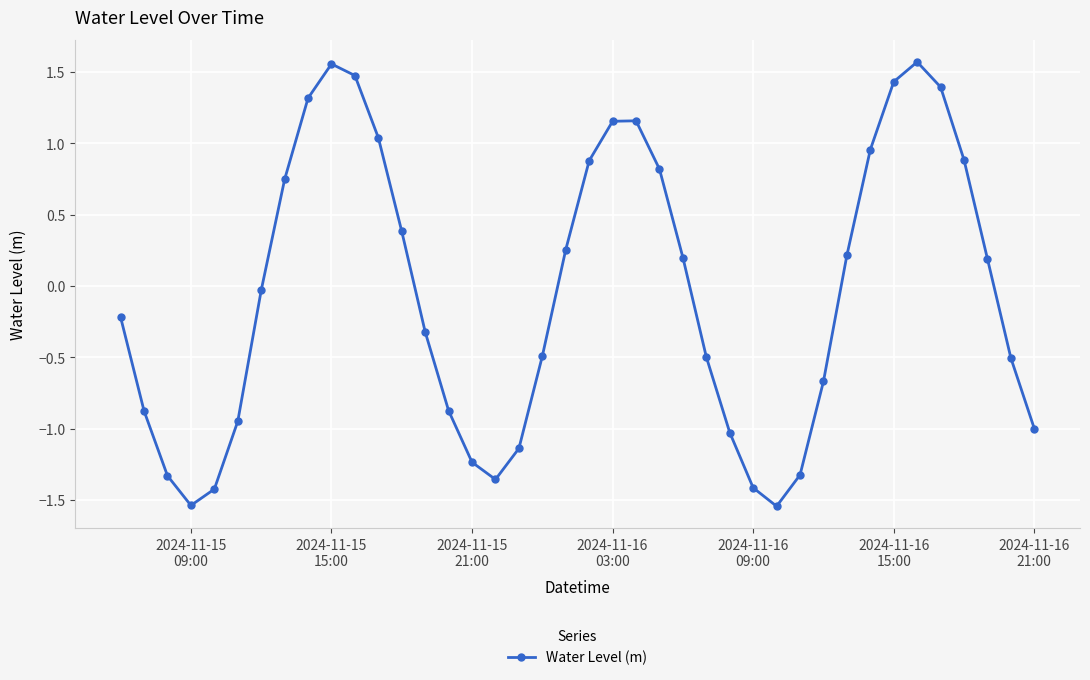

What is the difference between the second highest and minimum values?

3.1